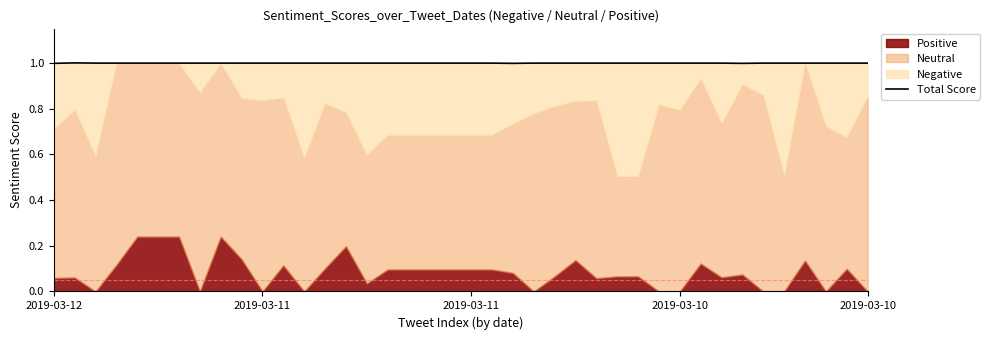

The chart shows a value of 0.3 at 26. True or false?

False